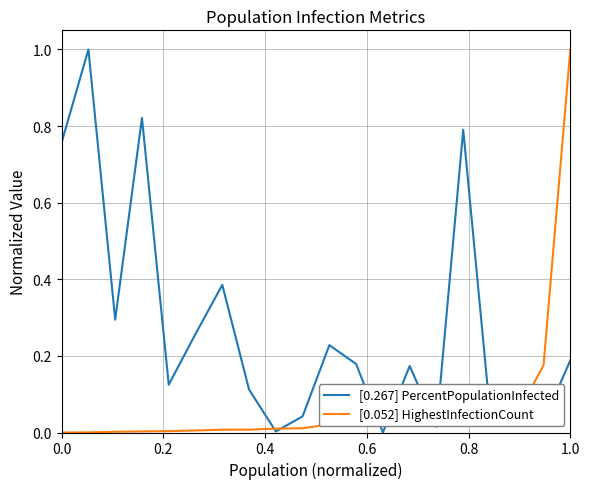

Which series has the largest total across all categories?

[0.267] PercentPopulationInfected